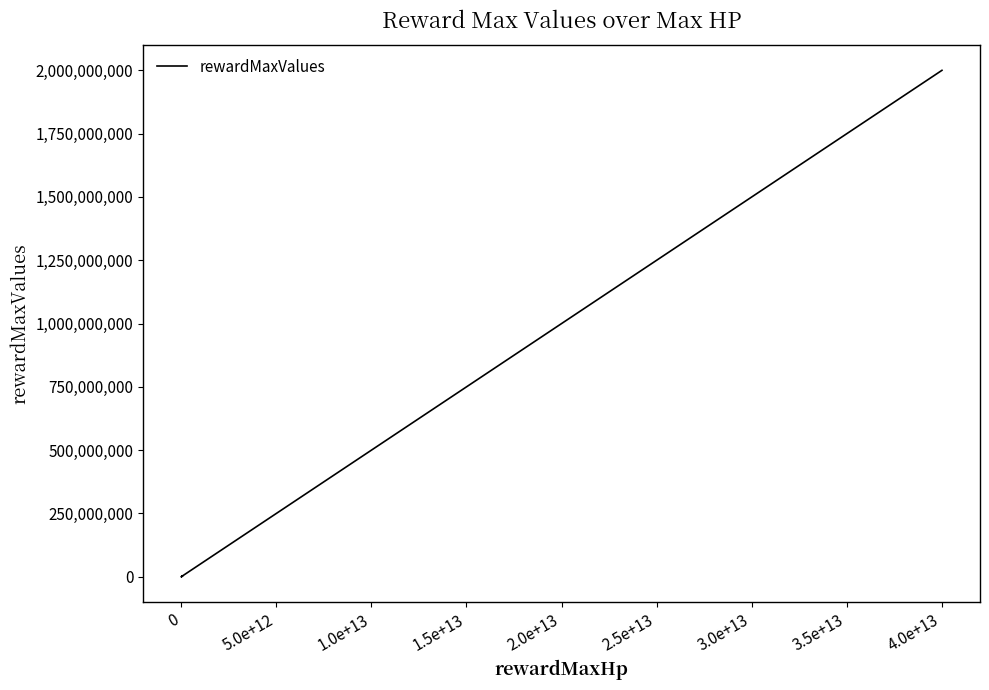

What is the difference between the maximum and second lowest values?

1999955000